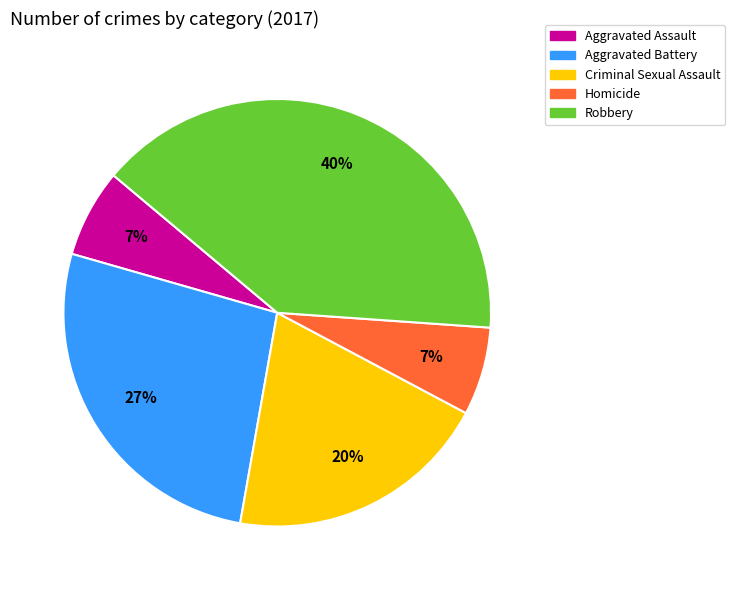

True or false: Homicide accounts for 7% of the total.

True